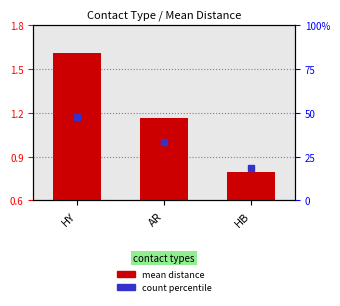

At which category does the chart reach its peak across all series?

HY